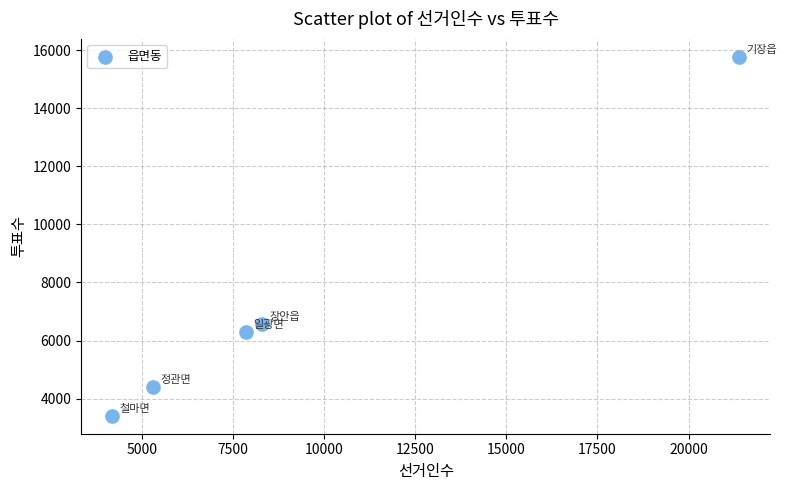

What Y value in the scatter plot is closest to 9590?

6568